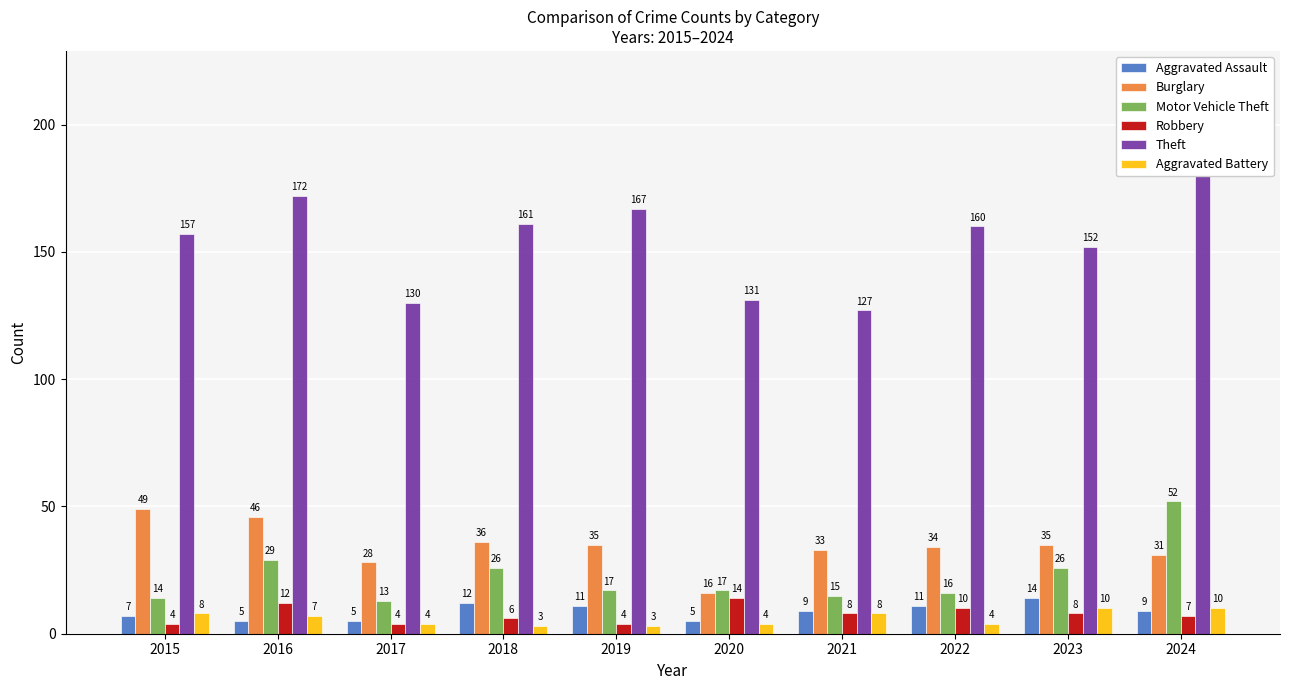

Does the chart contain stacked bars?

No